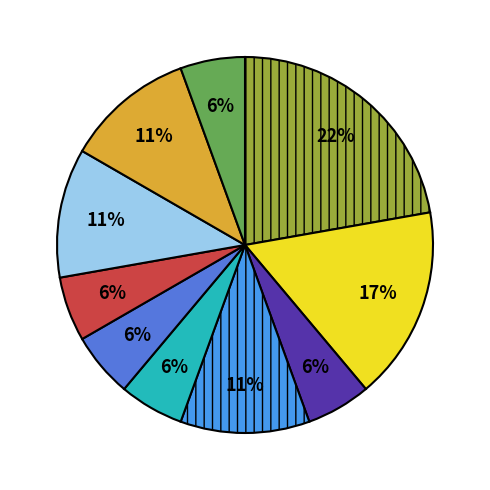

Does any single category account for the majority?

No